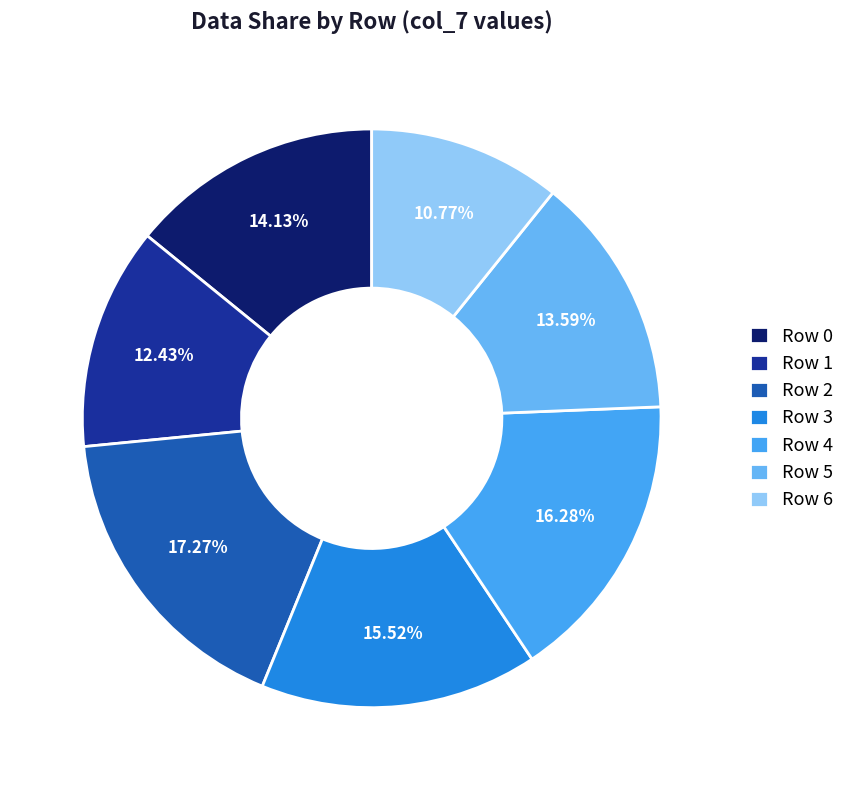

How many segments does this pie chart have?

7